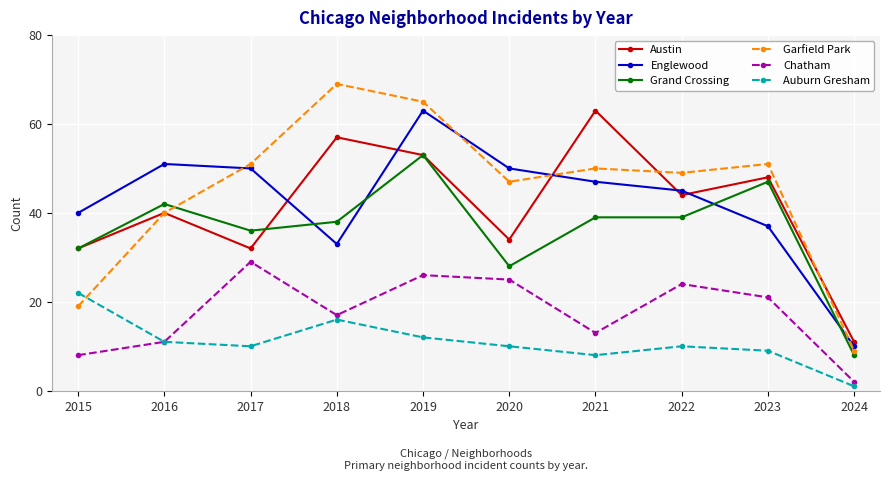

Reading left to right, transcribe all the data shown in this chart.

Austin: 32	40	32	57	53	34	63	44	48	11
Englewood: 40	51	50	33	63	50	47	45	37	10
Grand Crossing: 32	42	36	38	53	28	39	39	47	8
Garfield Park: 19	40	51	69	65	47	50	49	51	9
Chatham: 8	11	29	17	26	25	13	24	21	2
Auburn Gresham: 22	11	10	16	12	10	8	10	9	1